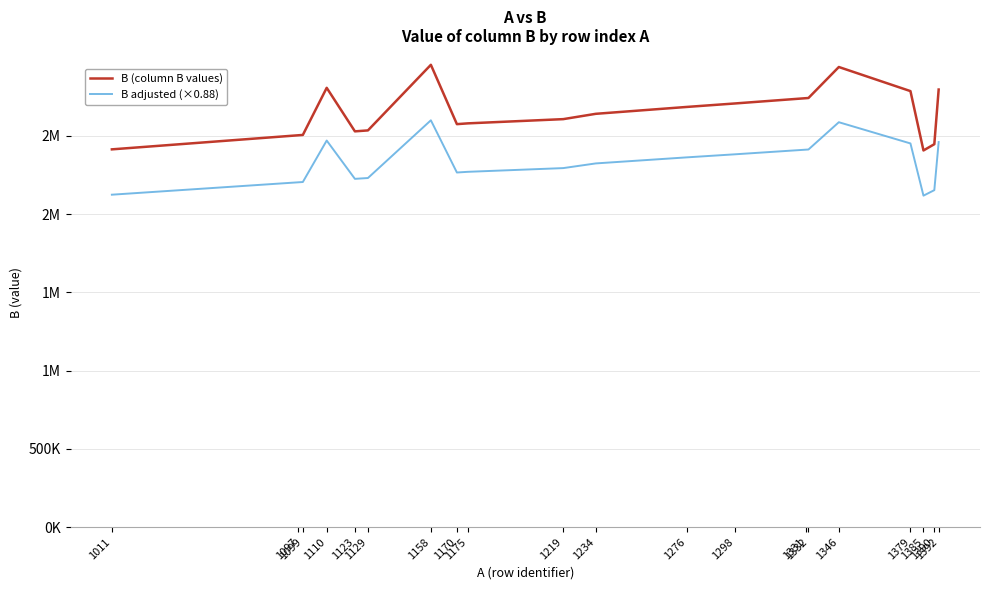

Reading right to left, transcribe all the data shown in this chart.

B (column B values): 1392=2795001.0	1390=2446005.0	1385=2406006.0	1379=2785005.0	1346=2939004.0	1332=2741004.0	1331=2740008.0	1298=2706003.0	1276=2684004.0	1234=2640006.0	1219=2606004.0	1175=2579001.0	1170=2574009.0	1158=2953005.0	1129=2534007.0	1123=2528001.0	1110=2806002.0	1099=2505006.0	1097=2503008.0	1011=2413002.0
B adjusted (×0.88): 1392=2459600.9	1390=2152484.4	1385=2117285.3	1379=2450804.4	1346=2586323.5	1332=2412083.5	1331=2411207.0	1298=2381282.6	1276=2361923.5	1234=2323205.3	1219=2293283.5	1175=2269520.9	1170=2265127.9	1158=2598644.4	1129=2229926.2	1123=2224640.9	1110=2469281.8	1099=2204405.3	1097=2202647.0	1011=2123441.8